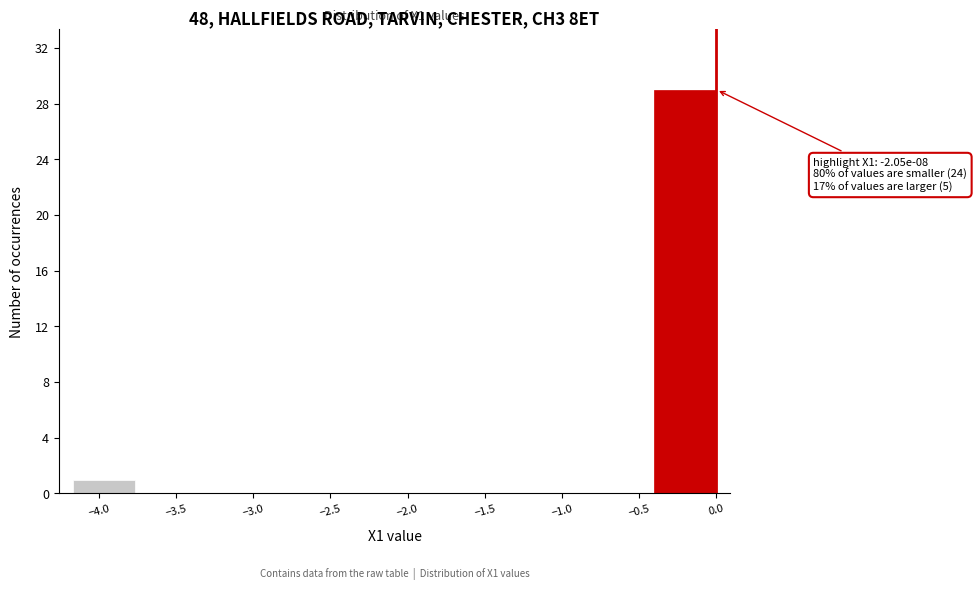

Over which range of the x-axis is the bar tallest?

-0.40 to 0.00